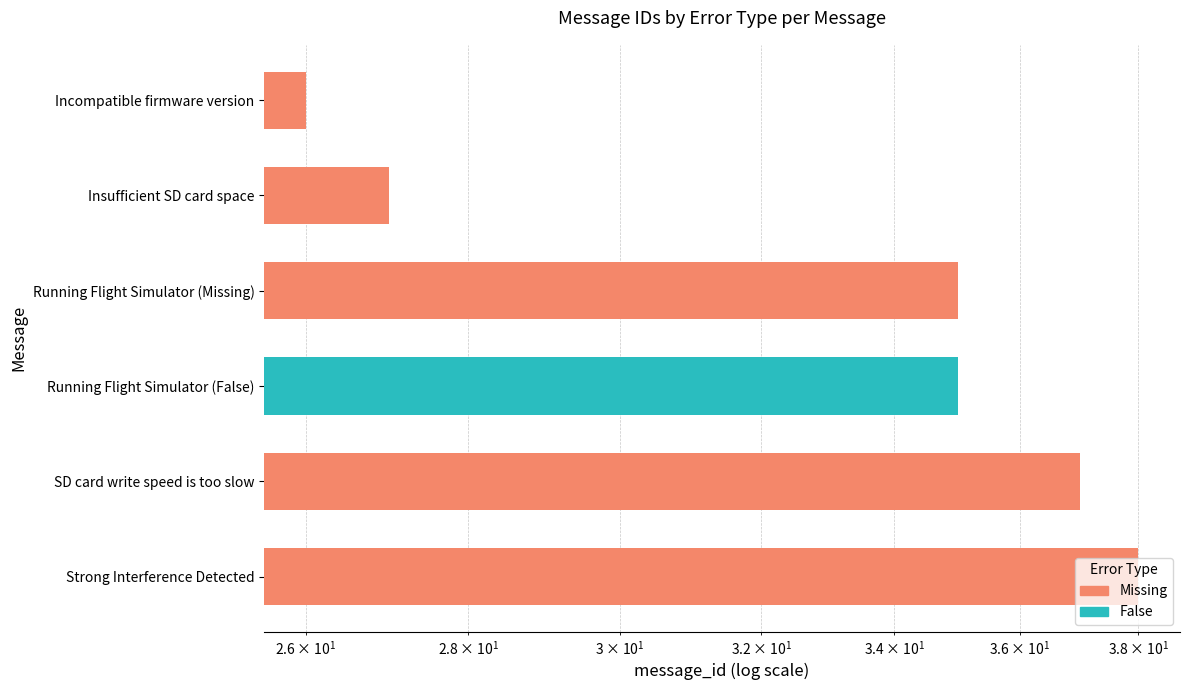

List the labels in order of value, largest first.

Strong Interference Detected, SD card write speed is too slow, Running Flight Simulator (Missing), Running Flight Simulator (False), Insufficient SD card space, Incompatible firmware version